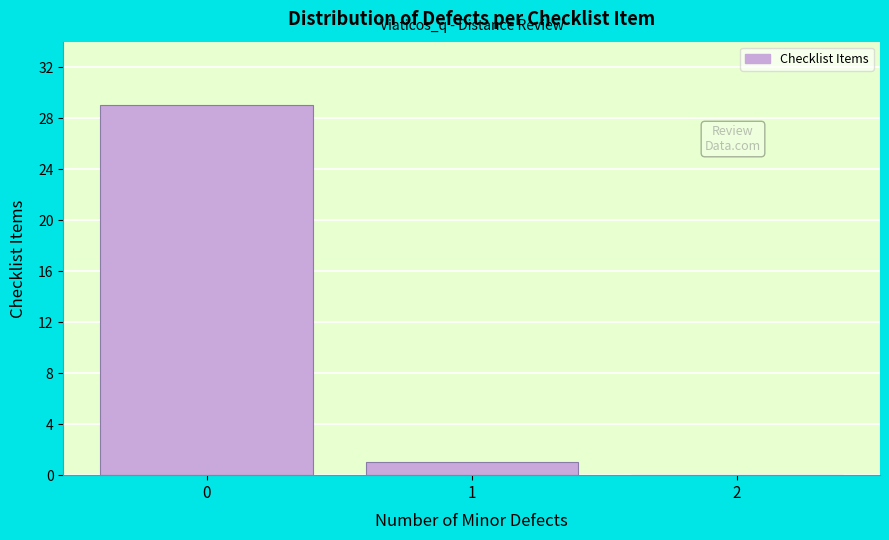

Reading left to right, list every bar in this chart as the range it spans on the x-axis followed by its height. The values are not printed on the chart, so give them approximately, as read against the axis.

-0.5 to 0.5: 29
0.5 to 1.5: 1
1.5 to 2.5: 0